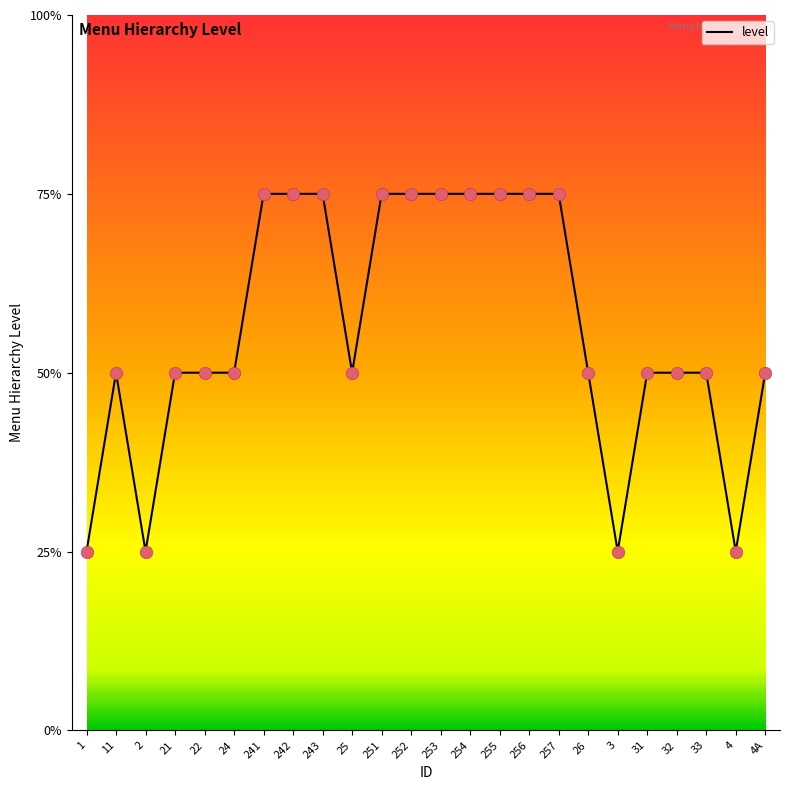

Which has a higher value, 243 or 251?

243